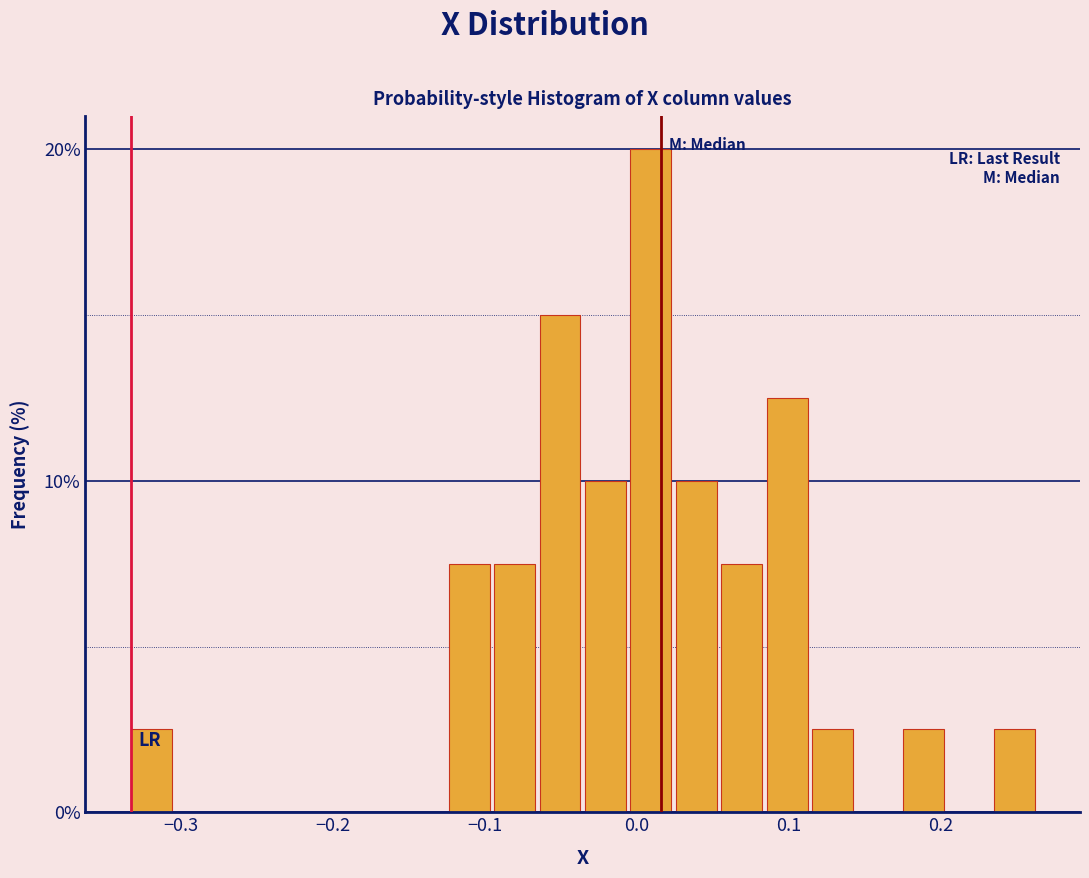

Read against the x-axis, roughly where is the centre of the tallest bar?

0.01